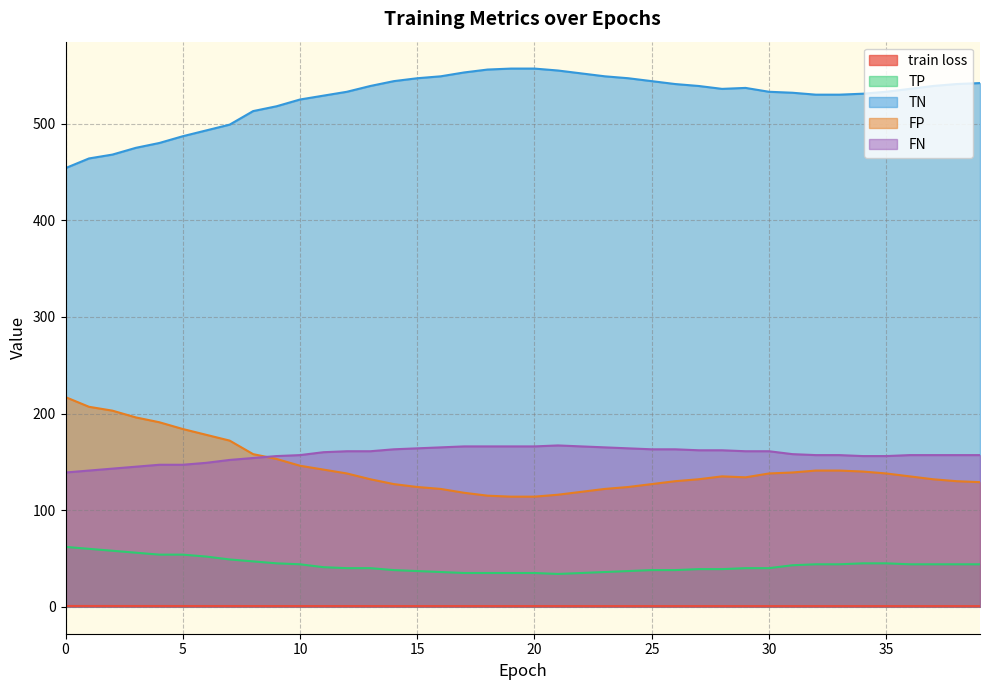

Rank the categories by TP value from lowest to highest.

21, 17, 18, 19, 20, 22, 16, 23, 15, 24, 14, 25, 26, 27, 28, 12, 13, 29, 30, 11, 31, 10, 32, 33, 36, 37, 38, 39, 9, 34, 35, 8, 7, 6, 4, 5, 3, 2, 1, 0